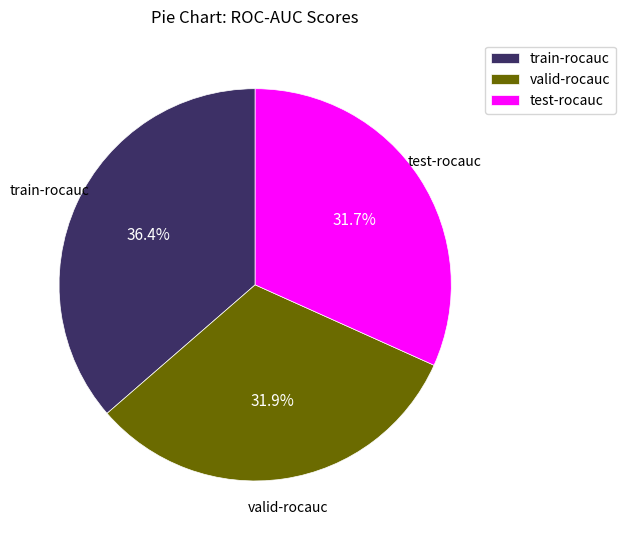

The test-rocauc slice represents 32% of the pie. True or false?

True